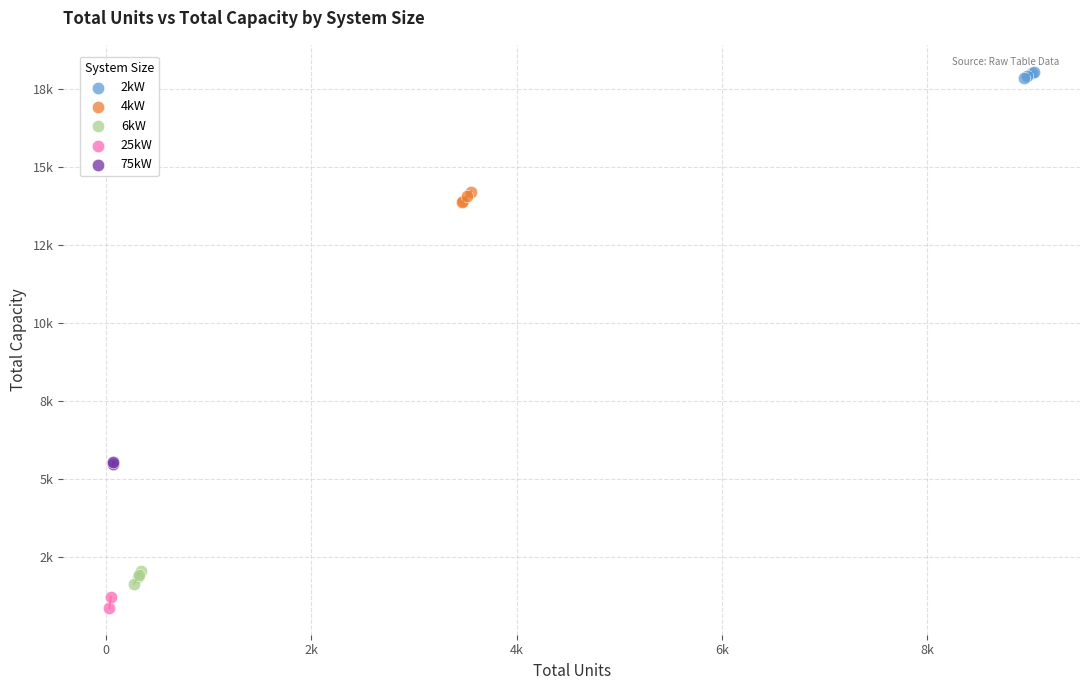

What are all the series names shown in the legend?

2kW, 4kW, 6kW, 25kW, 75kW